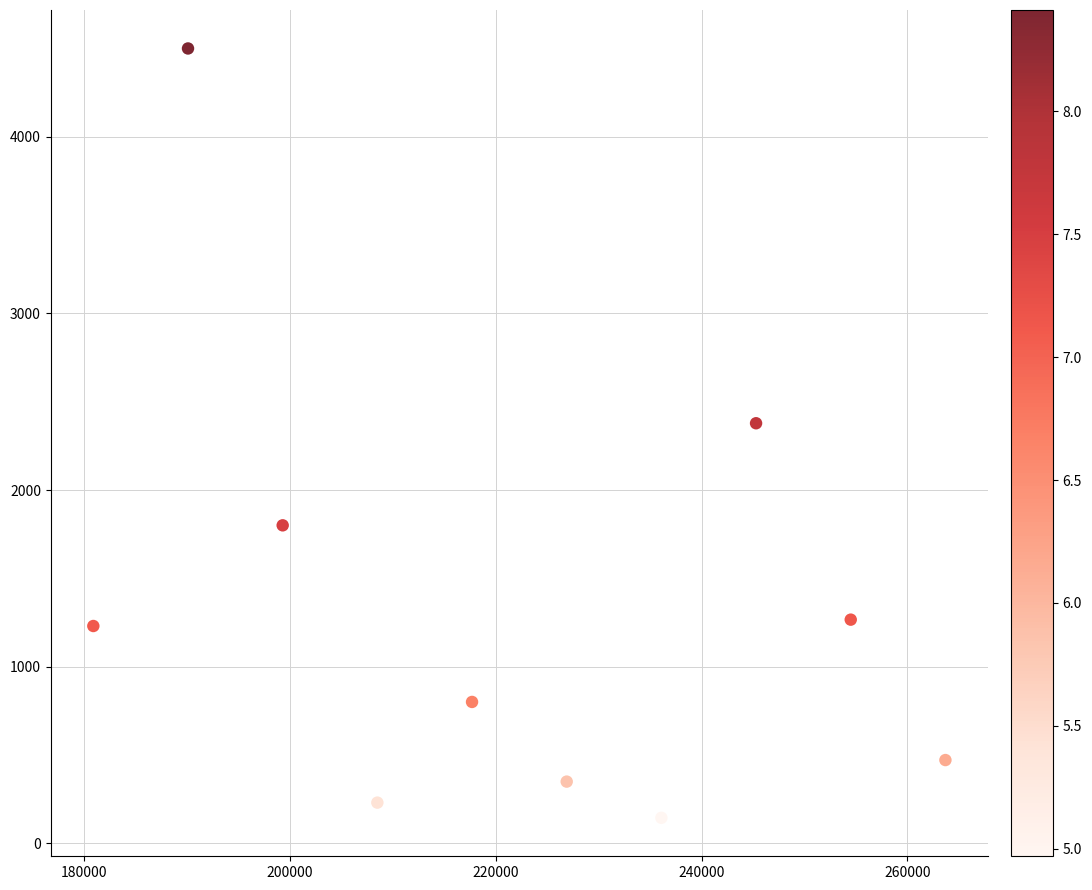

What is the average Y value?

1317